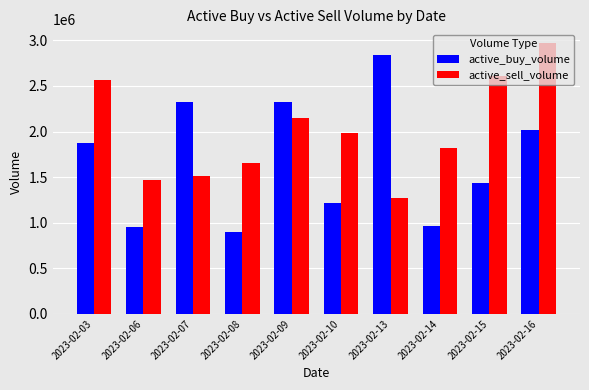

What is the sum of all active_sell_volume values?

19981600